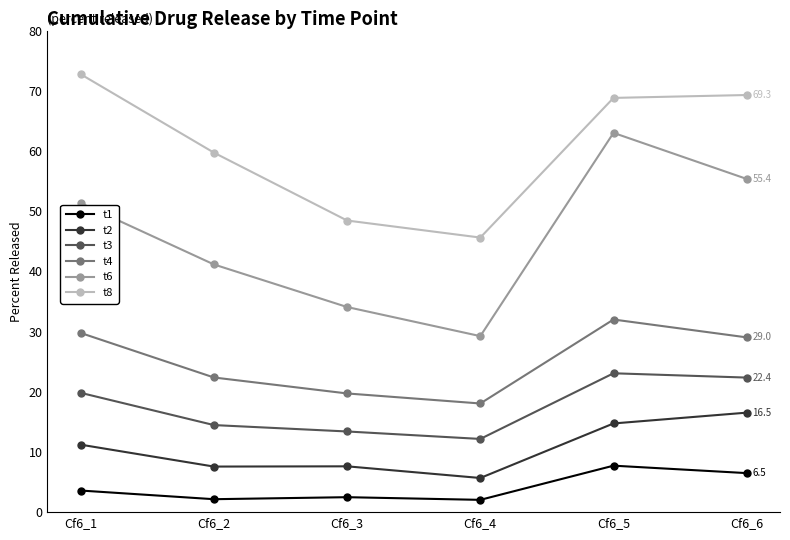

List the series in order of their peak value, highest first.

t8, t6, t4, t3, t2, t1